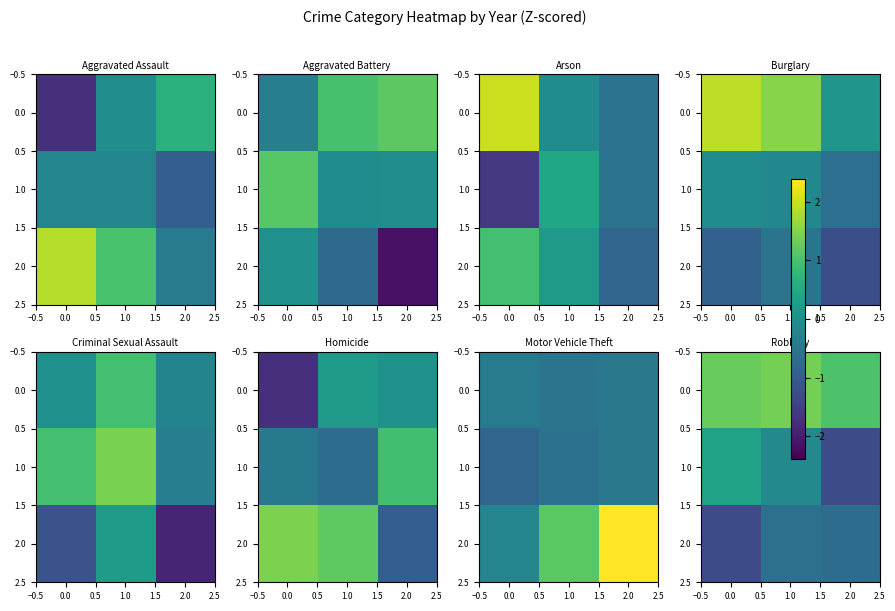

How many categories are shown in the chart?

3